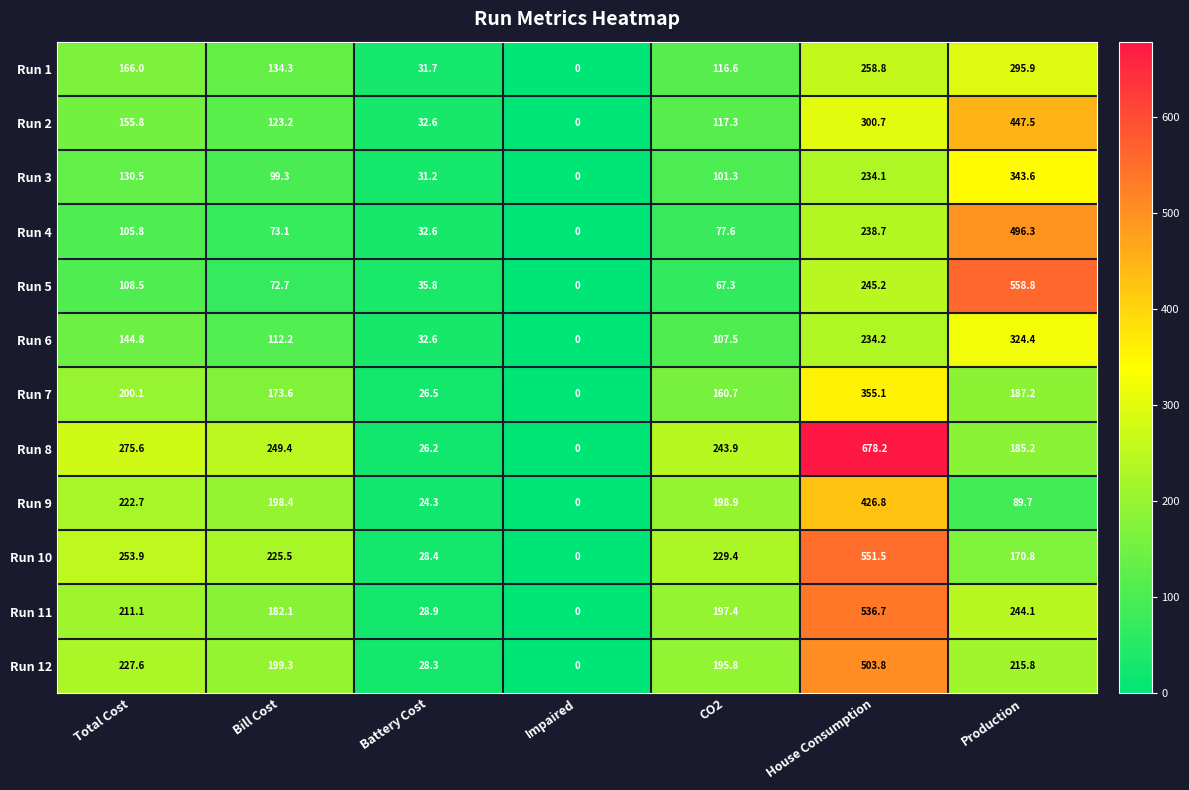

What is the maximum value shown in the chart?

678.2